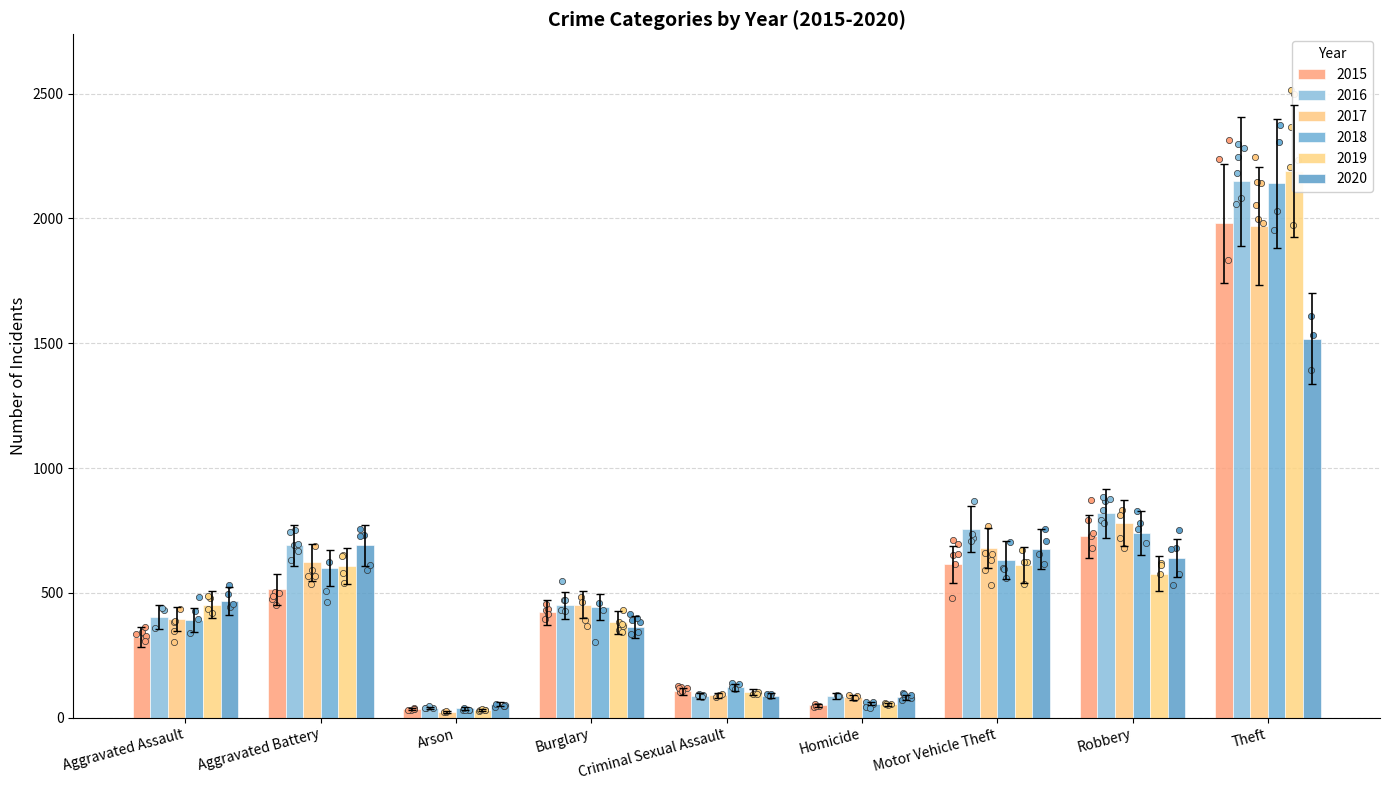

Is the value of 2017 at Robbery greater than the value of 2018 at Aggravated Battery?

Yes